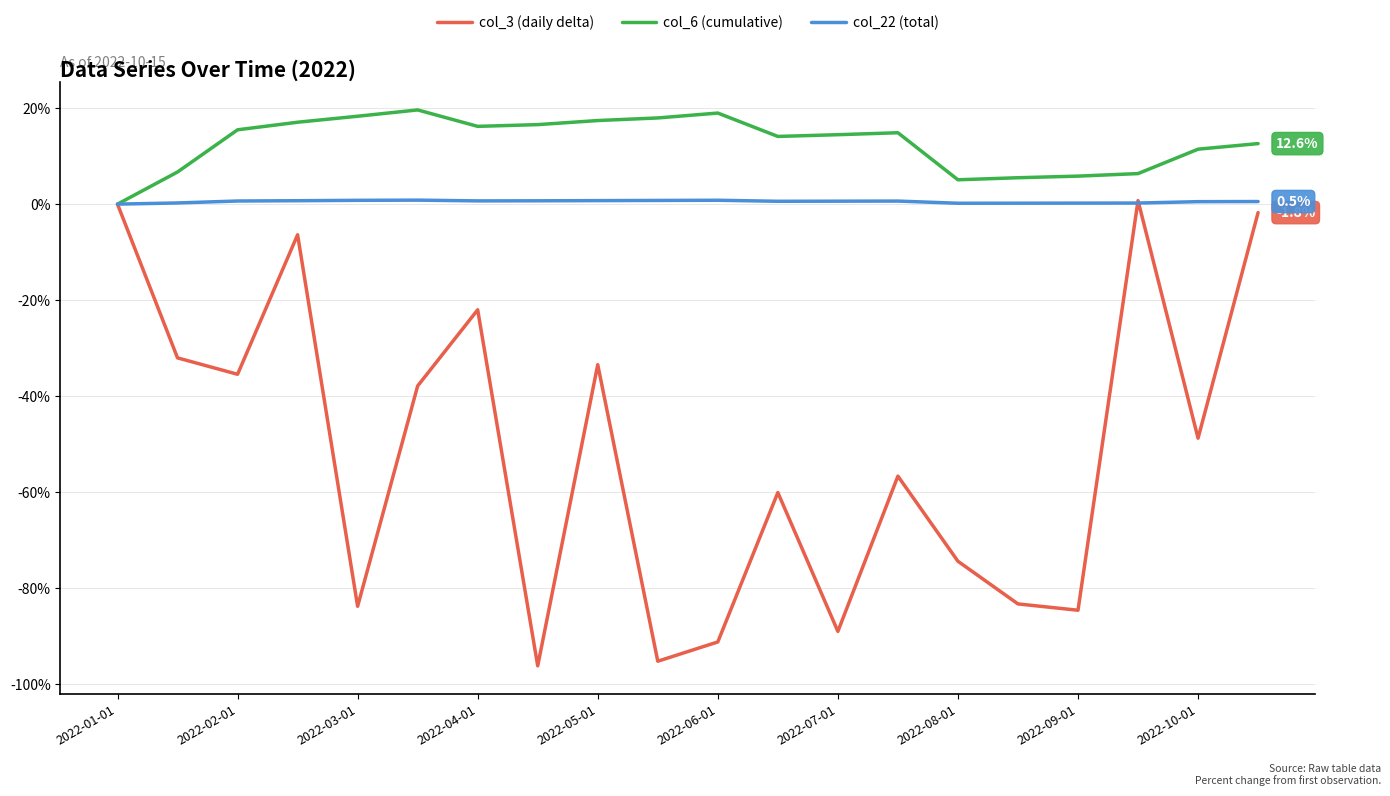

Is this an area chart (filled region under the line)?

No